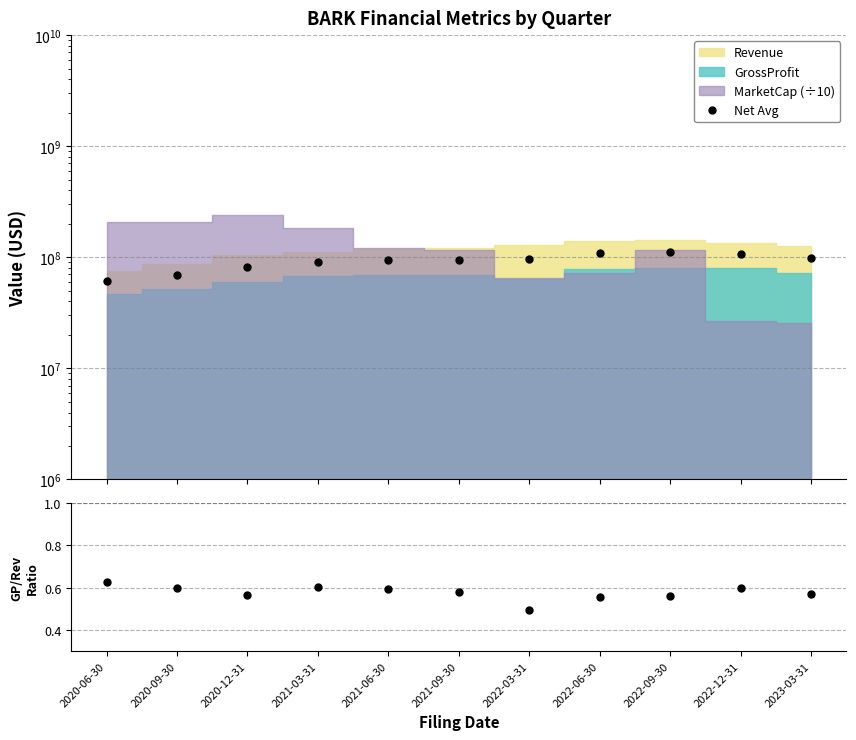

True or false: Net Avg and GrossProfit/Revenue cross at least once.

False